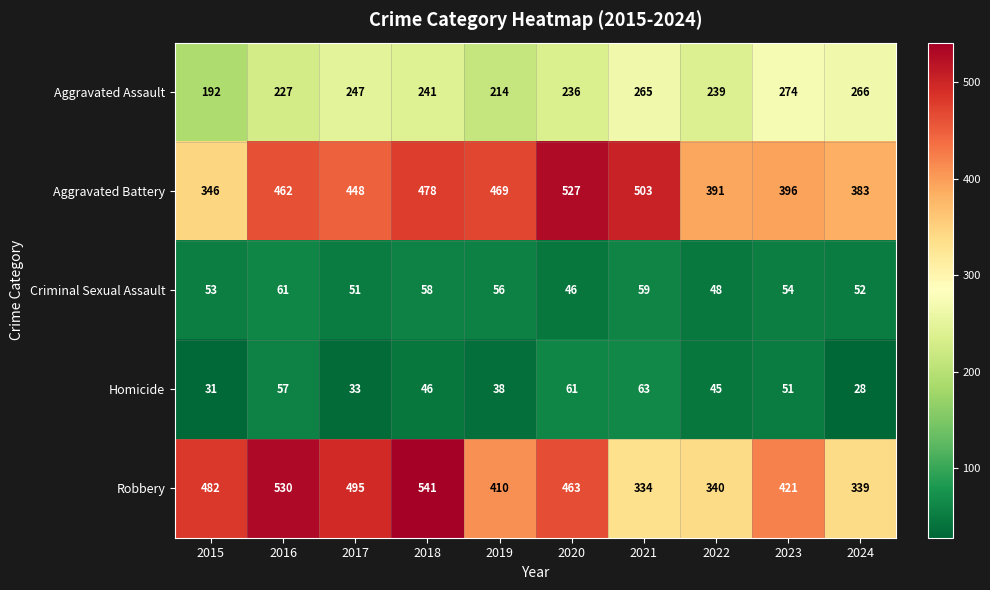

What is the greatest value displayed?

541